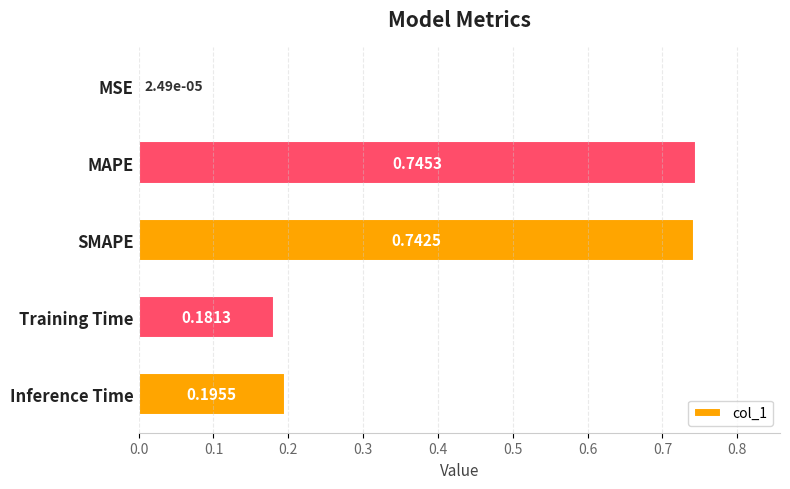

Which label corresponds to the largest value in the chart?

MAPE